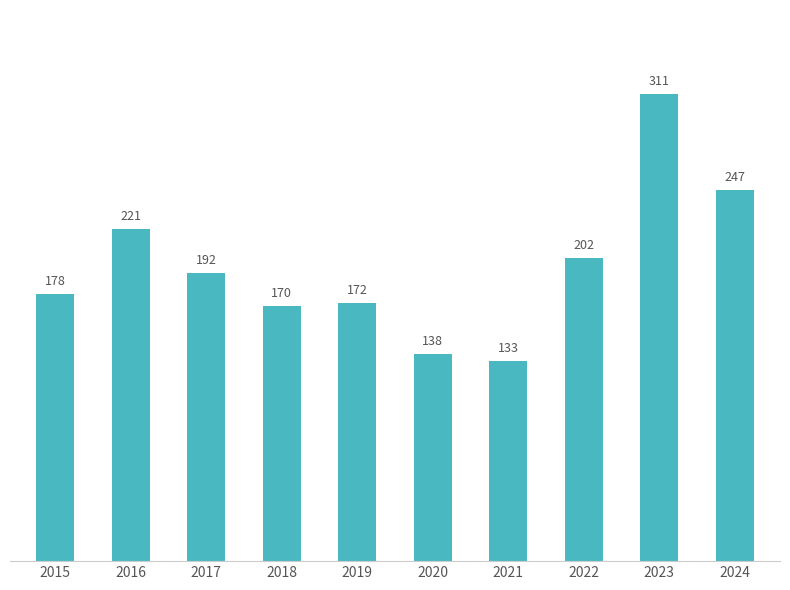

Does the chart contain stacked bars?

No